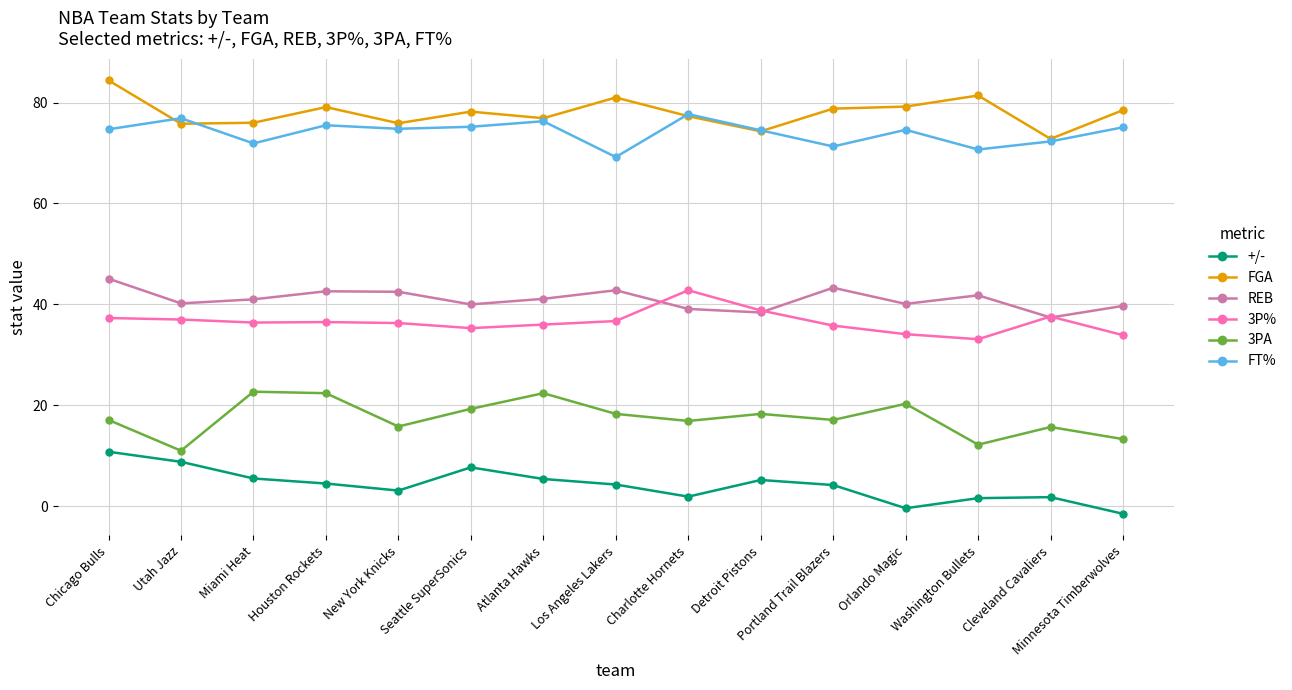

True or false: FT% and +/- cross at least once.

False